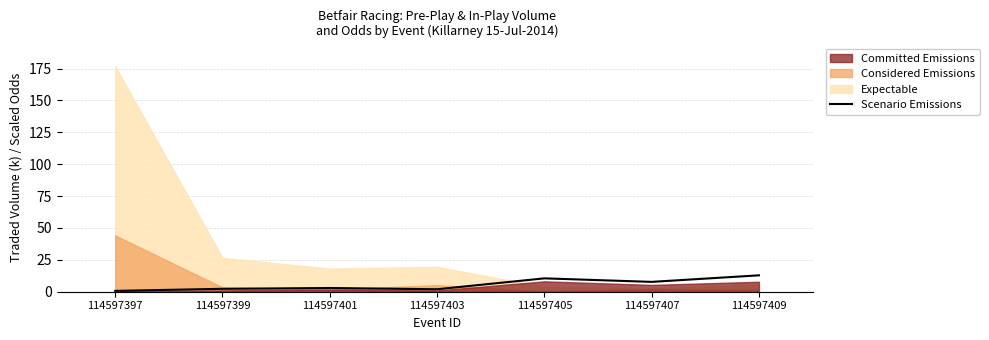

What is the sum of all values?

38.9